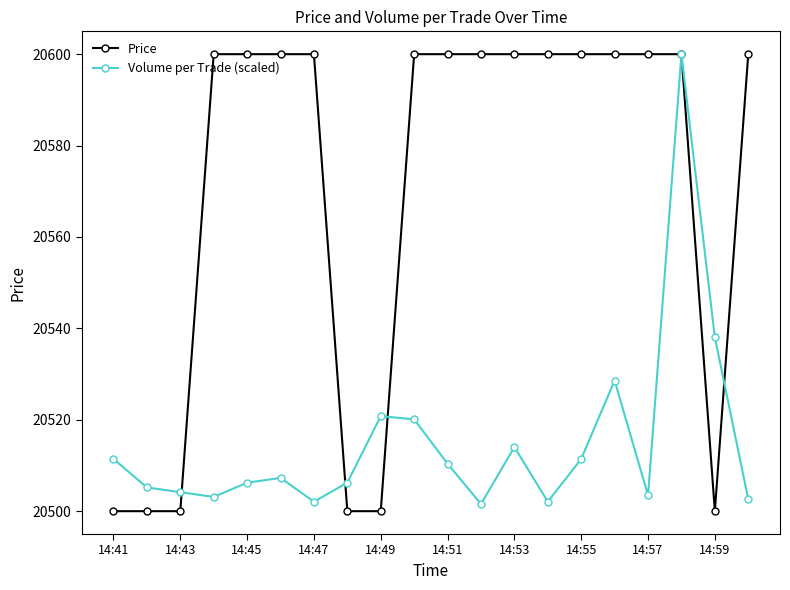

Rank the series by their average value, from lowest to highest.

Volume per Trade (scaled), Price